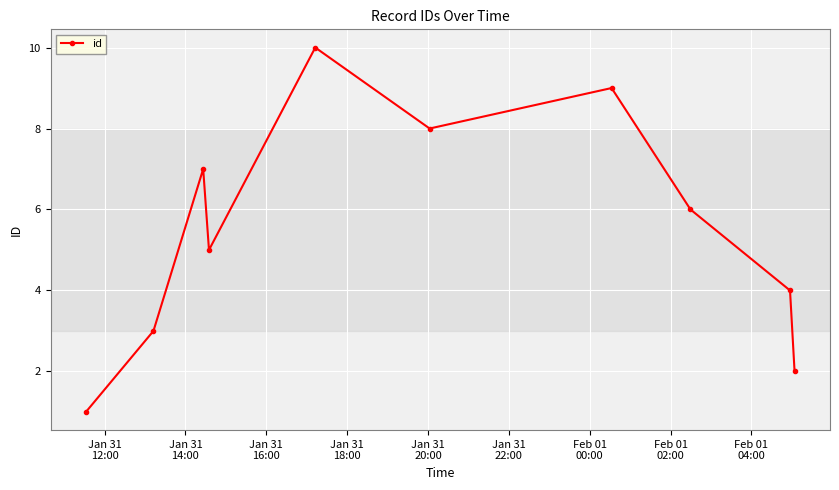

What is the greatest value displayed?

10